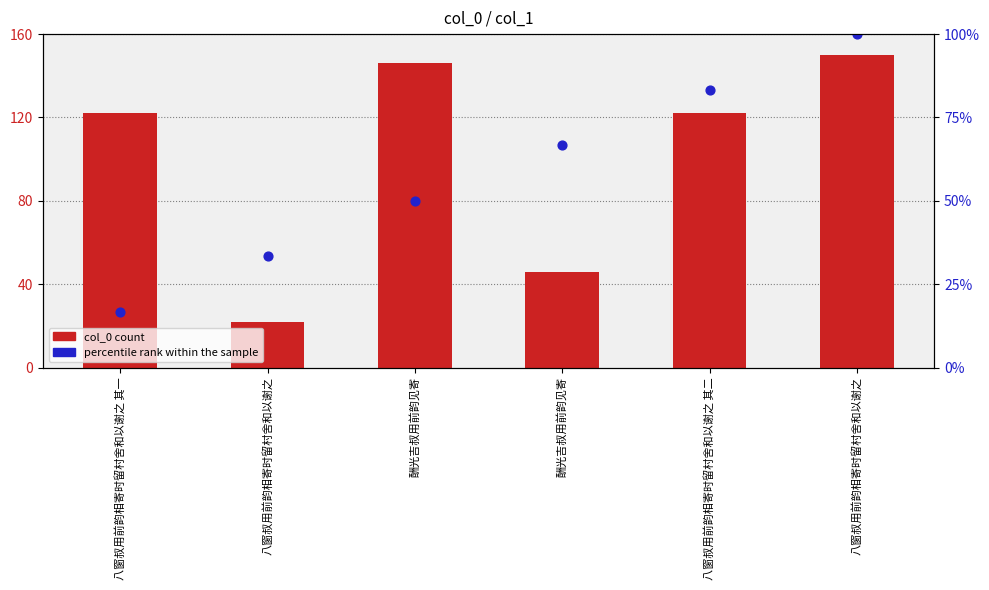

Which series reaches the minimum Y coordinate?

col_0